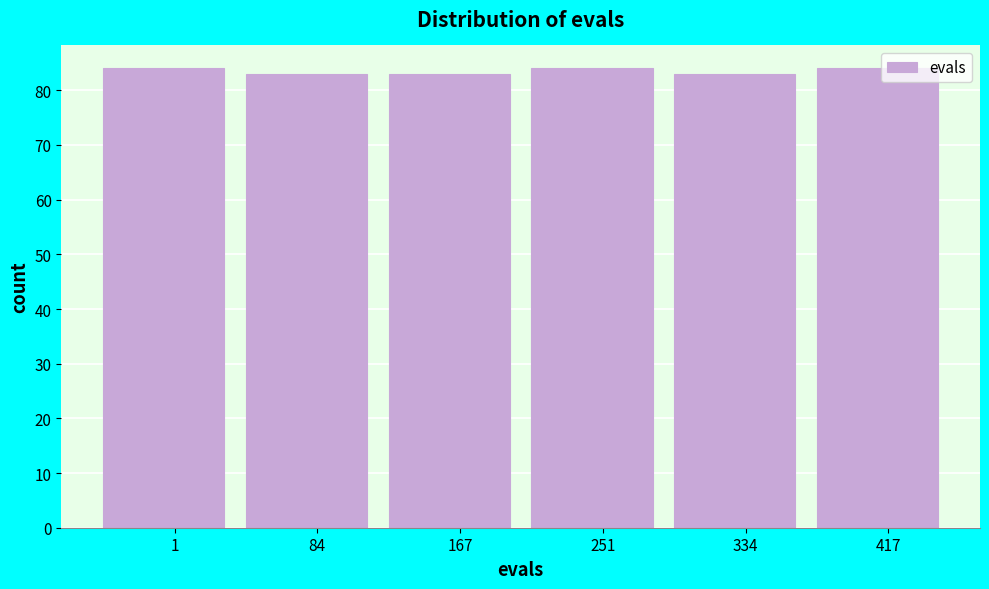

Reading left to right, what are all the values shown in this chart?

1=84	84=83	167=83	251=84	334=83	417=84